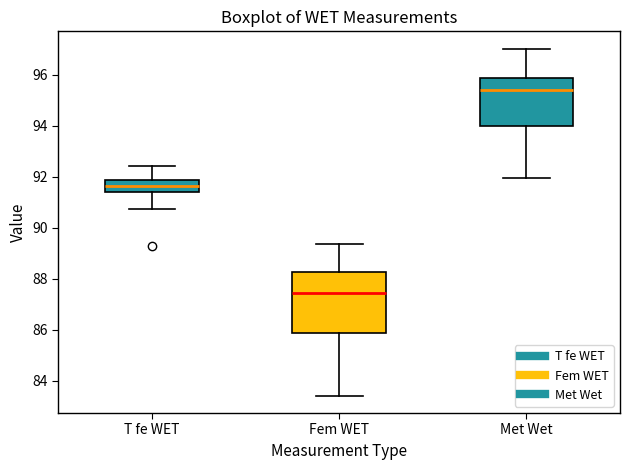

Where does the upper whisker of the box for Met Wet end on the y-axis? The values are not printed on the chart, so give them approximately, as read against the axis.

97.0